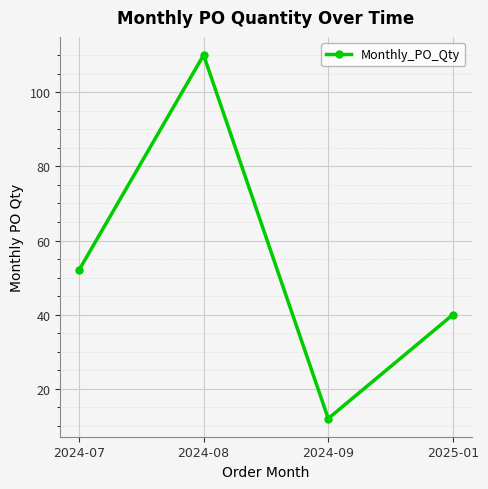

Reading left to right, extract all data points from this chart.

2024-07=52	2024-08=110	2024-09=12	2025-01=40